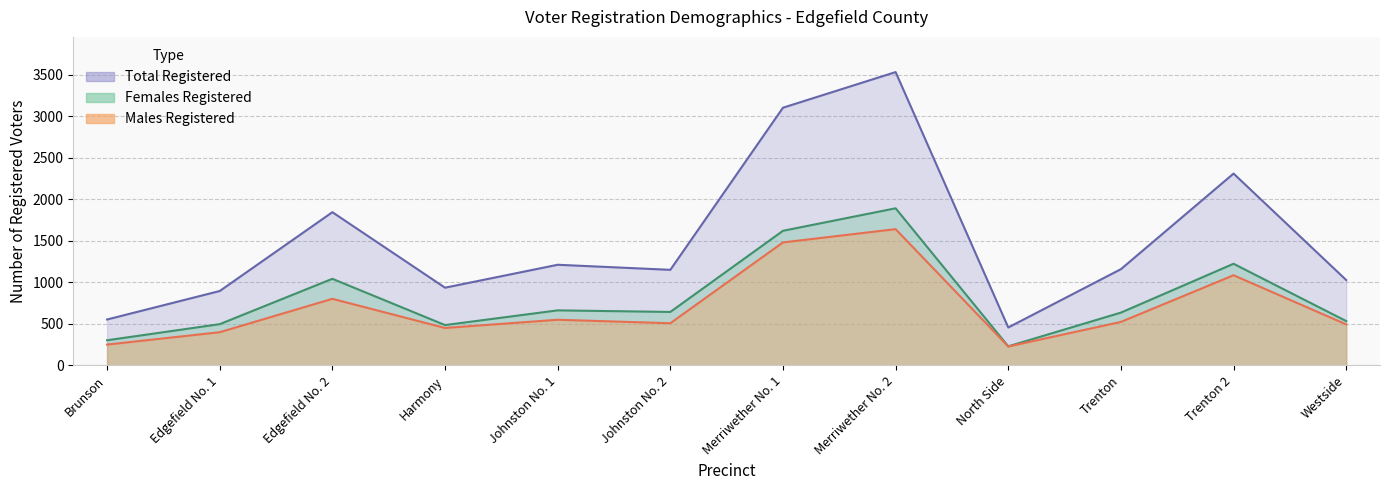

Count the number of categories in the chart.

12